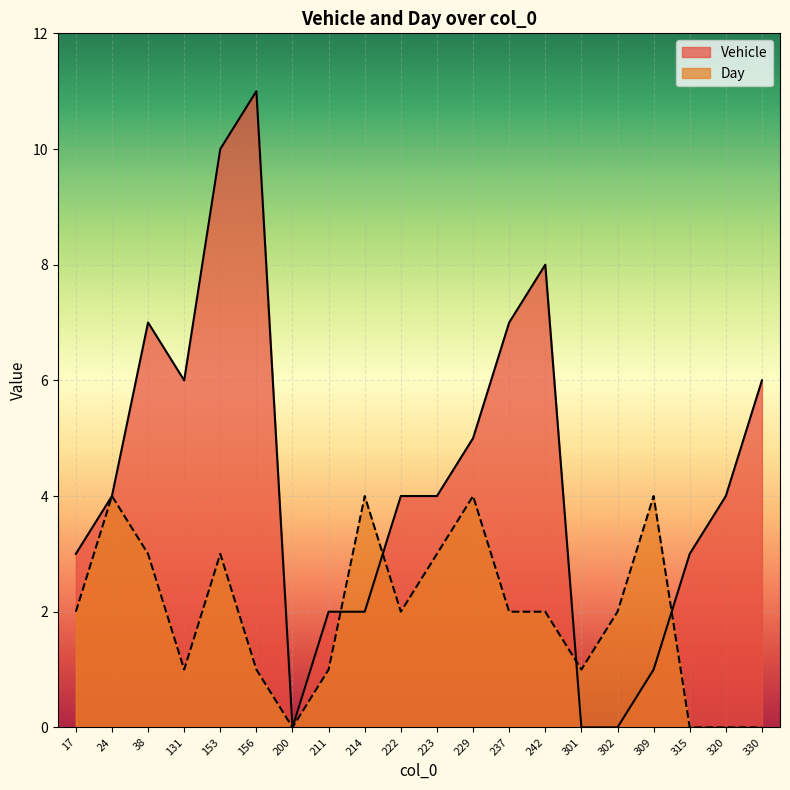

Which category has the highest value in the Vehicle series?

156